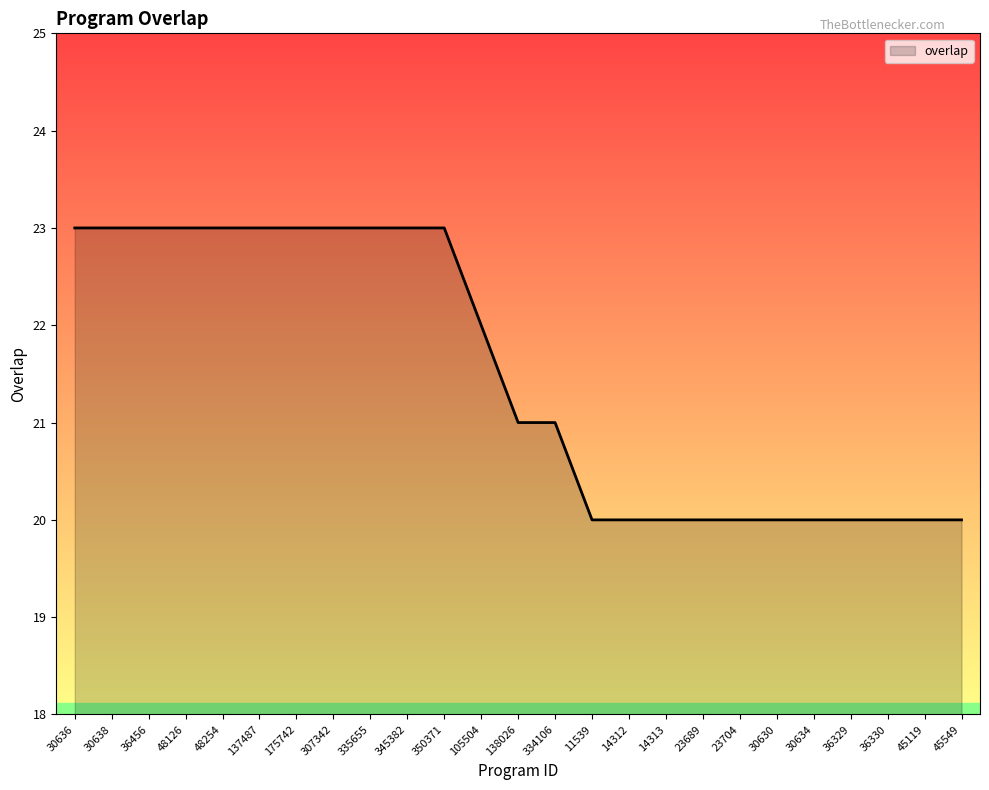

What is the change in value from 335655 to 30630?

-3